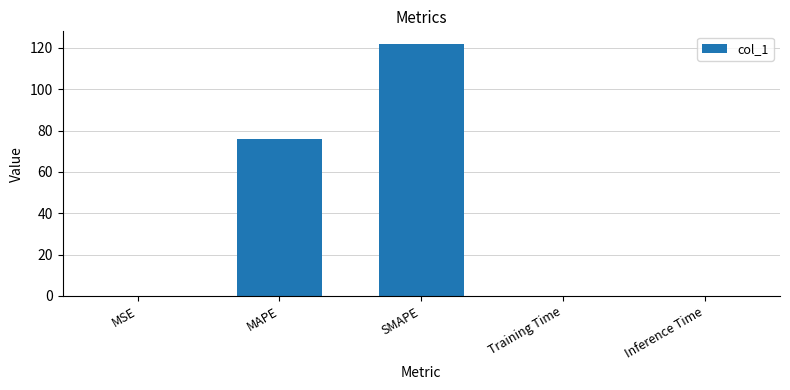

What is the maximum value shown in the chart?

121.9